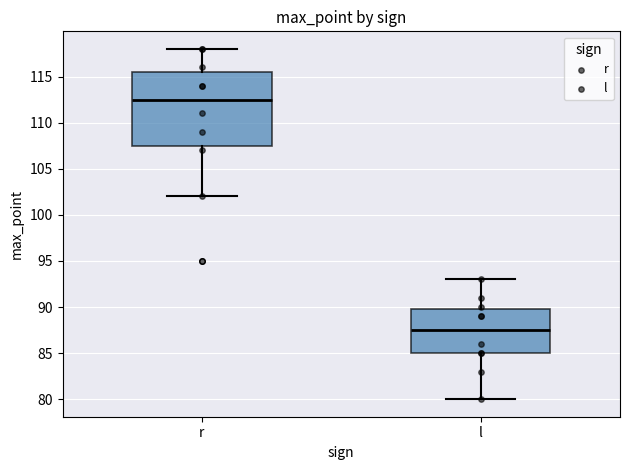

Reading left to right, transcribe this box plot: for each box, give where its median line is, the range the box spans, and where its two whiskers end, as read against the y-axis. The values are not printed on the chart, so give them approximately, as read against the axis.

r: median 112.5, box 107.5 to 115.5, whiskers 102.0 to 118.0
l: median 87.5, box 85.0 to 90.0, whiskers 80.0 to 93.0